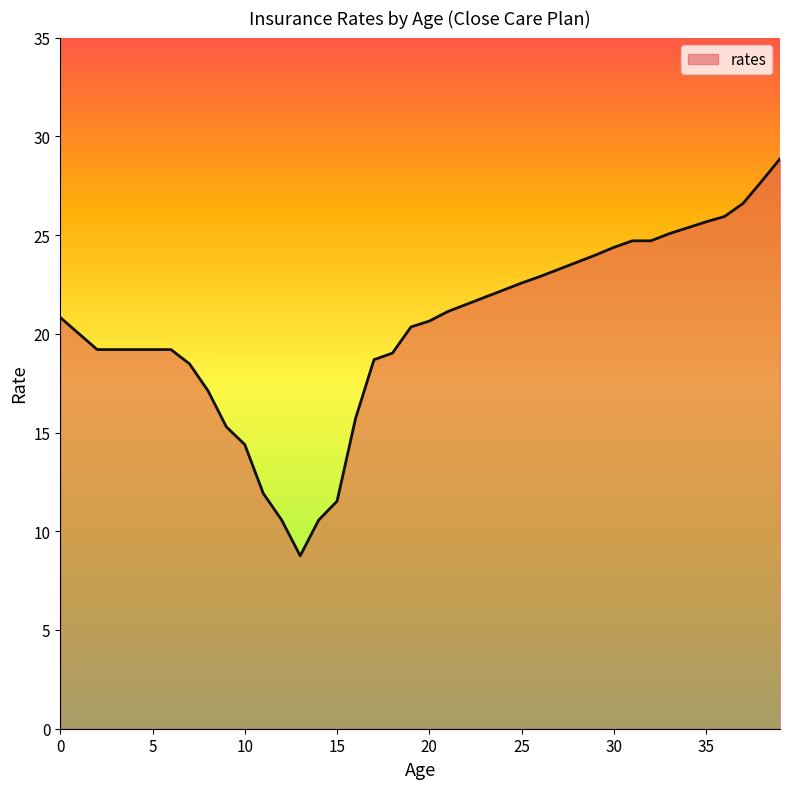

What is the difference between the maximum and minimum values?

20.1